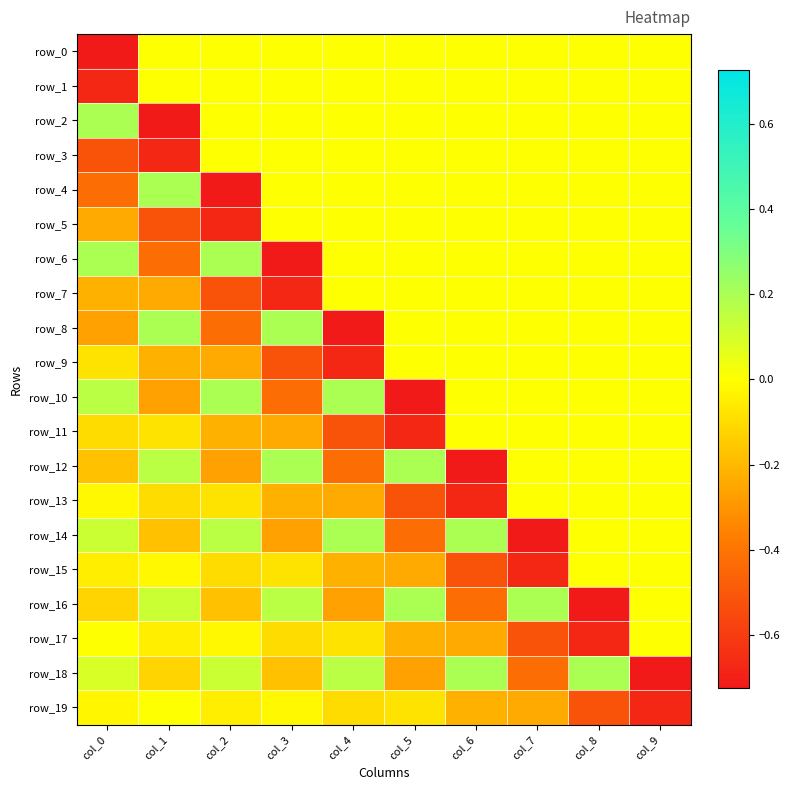

At which label does row_6 first exceed 0?

col_0